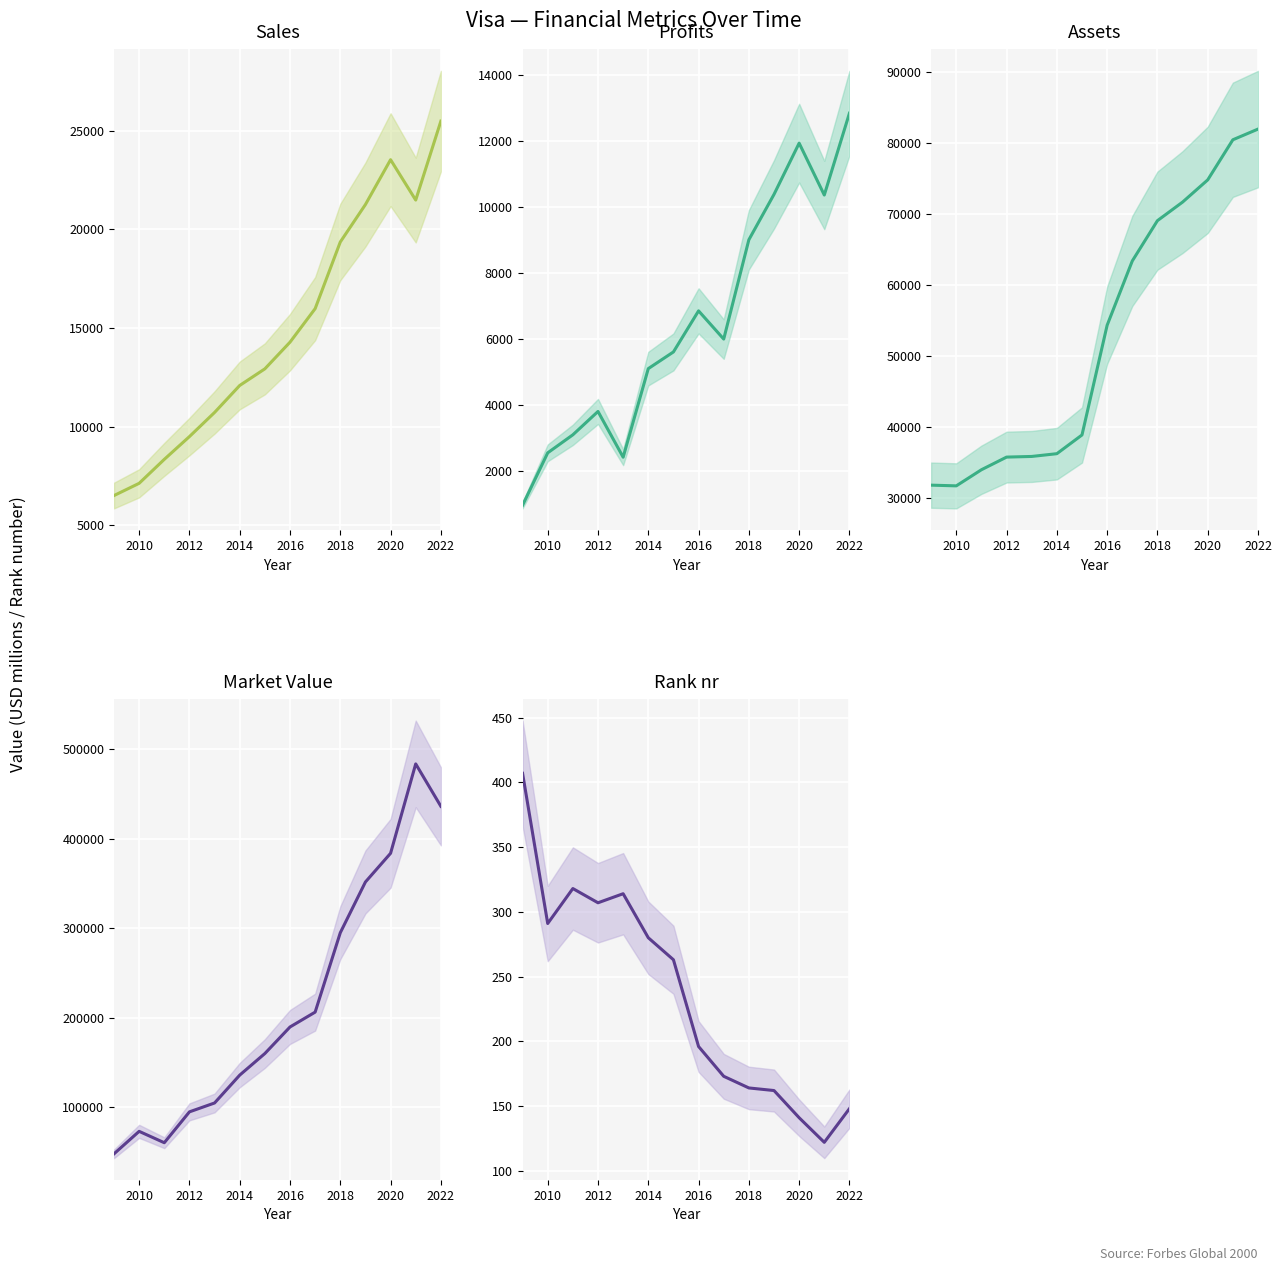

Reading left to right, transcribe all the data shown in this chart.

Sales: 6510	7130	8343	9497	10720	12087	12929	14280	15978	19355	21253	23525	21479	25477
Profits: 950	2540	3087	3795	2408	5094	5600	6846	5990	9002	10378	11932	10359	12840
Assets: 31820	31720	33989	35768	35859	36248	38884	54326	63370	69042	71655	74781	80426	81929
Market_Value: 47980	73120	60396	94896	104827	135971	160105	189782	206396	295124	351882	383947	483900	436494
Rank_nr: 407	291	318	307	314	280	263	196	173	164	162	141	122	148